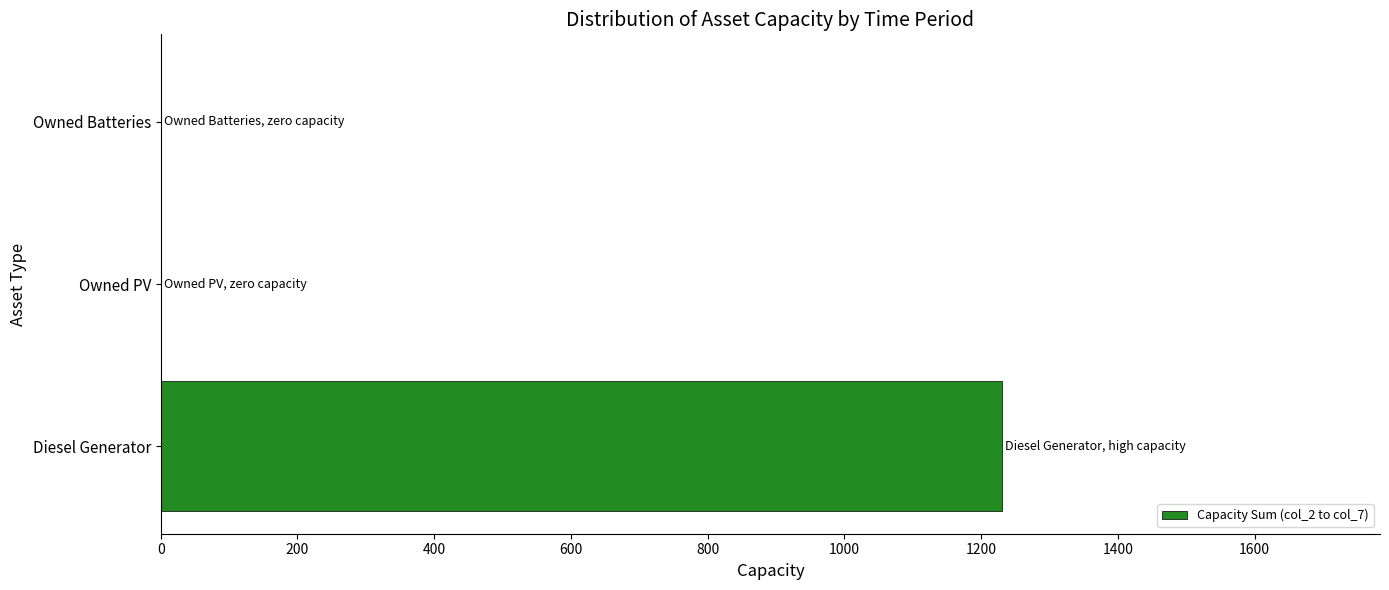

Reading bottom to top, transcribe all the data shown in this chart.

Diesel Generator=1230	Owned PV=0	Owned Batteries=0